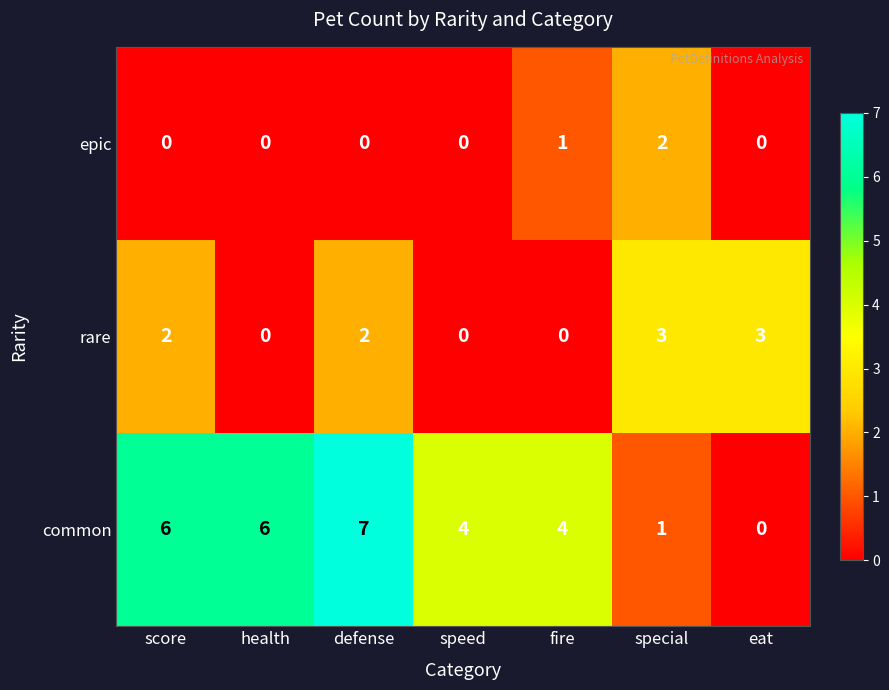

How many data points does each series have?

7